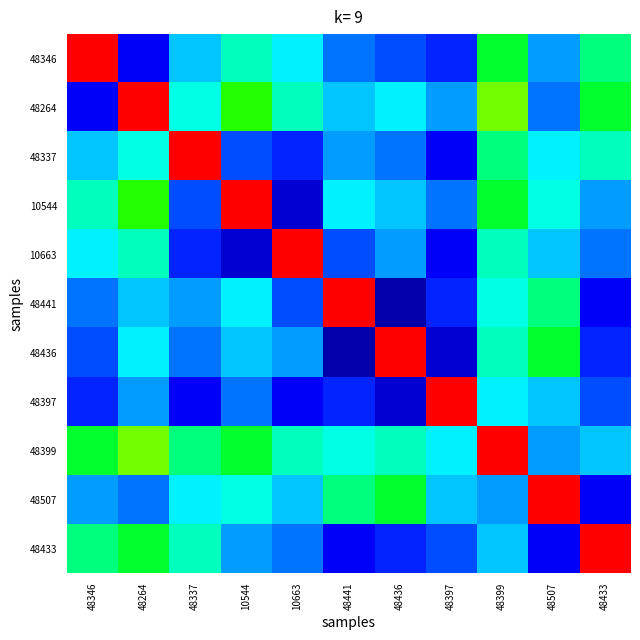

What is the spread (max minus min) of values at 10544?

110